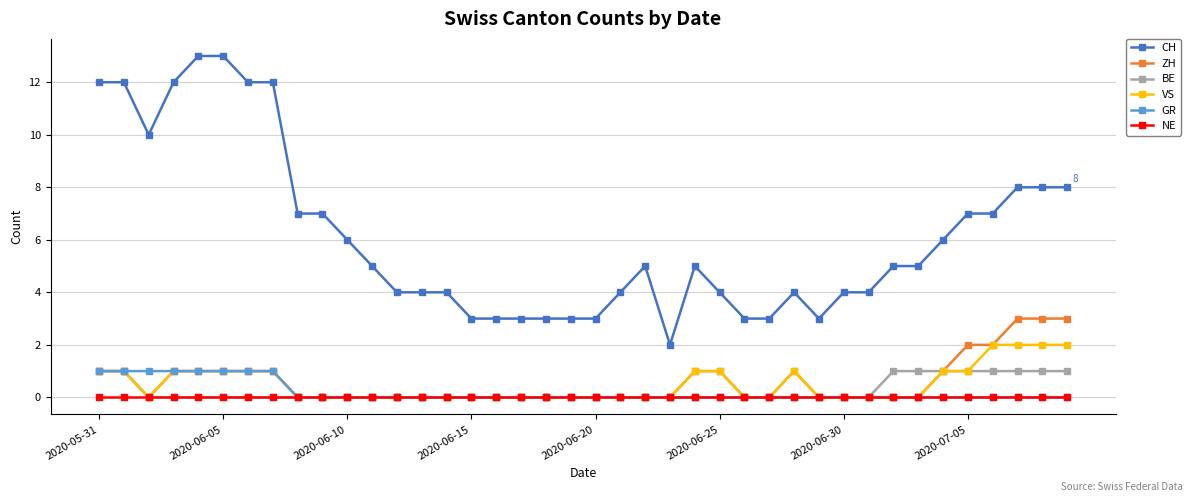

Which series has the largest total across all categories?

CH